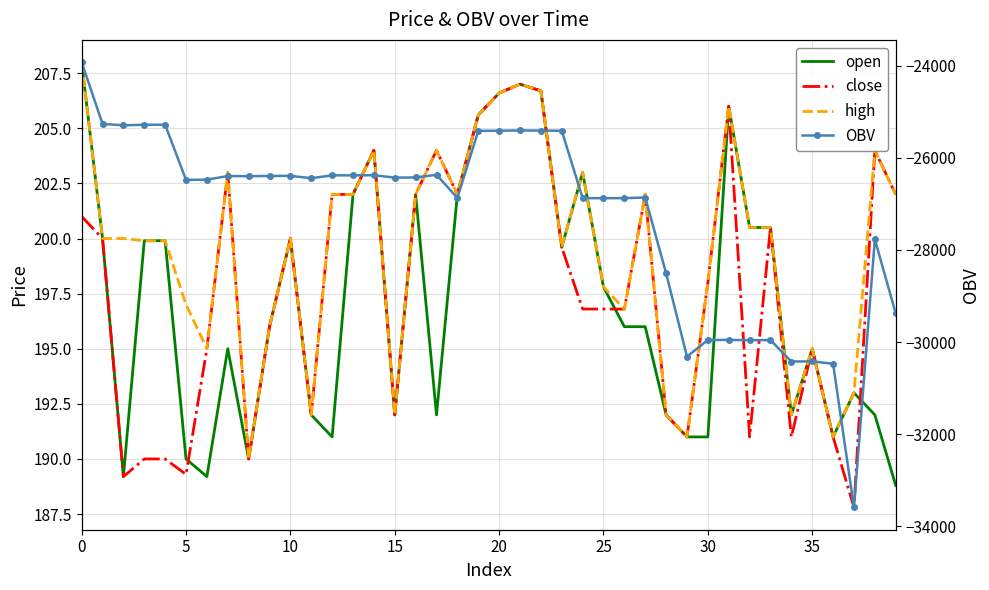

The value of OBV at 28 is -28508.4. True or false?

True